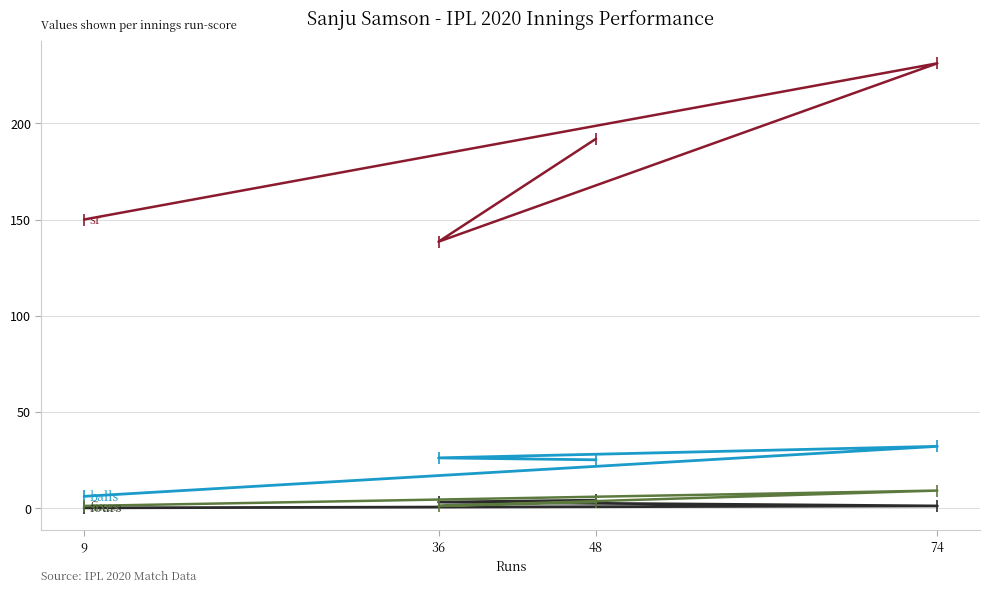

At 9, list the series in order from smallest to largest.

fours, sixes, balls, sr